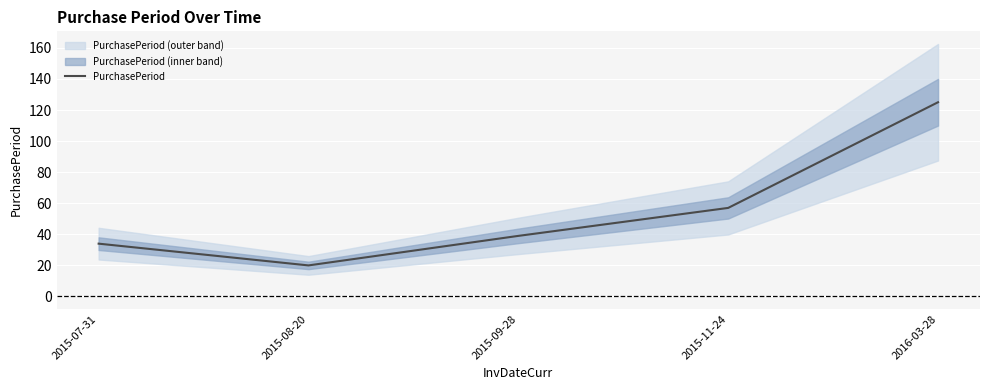

How many values exceed 39?

2